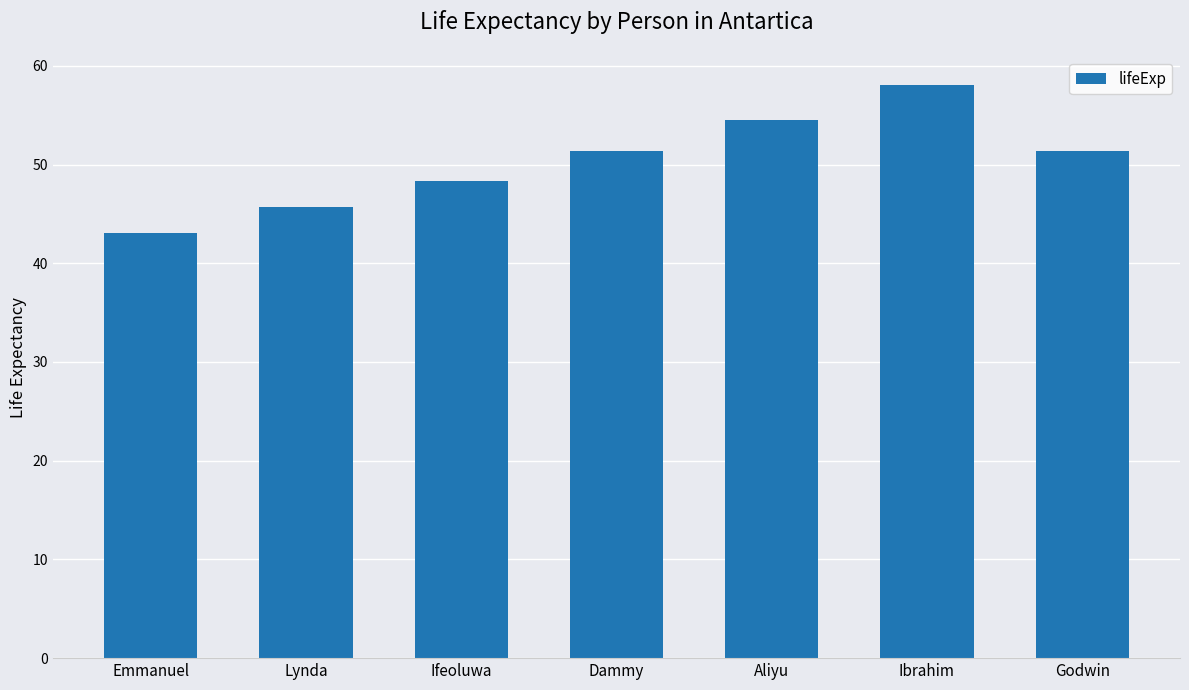

What is the difference between the maximum and minimum values?

14.9